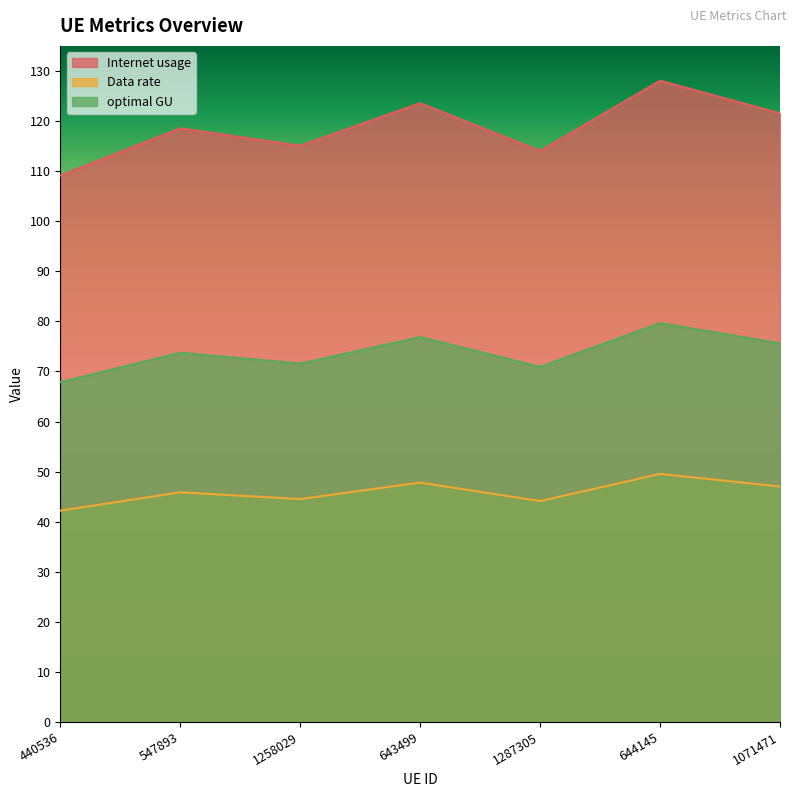

Between 440536 and 644145, which series saw the biggest shift?

Internet usage